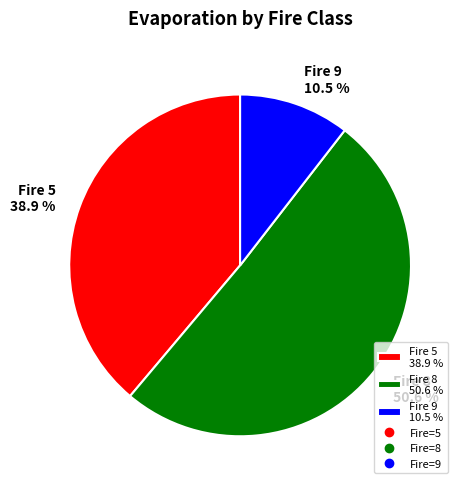

Which slice is the smallest?

Fire 9 10.5 %